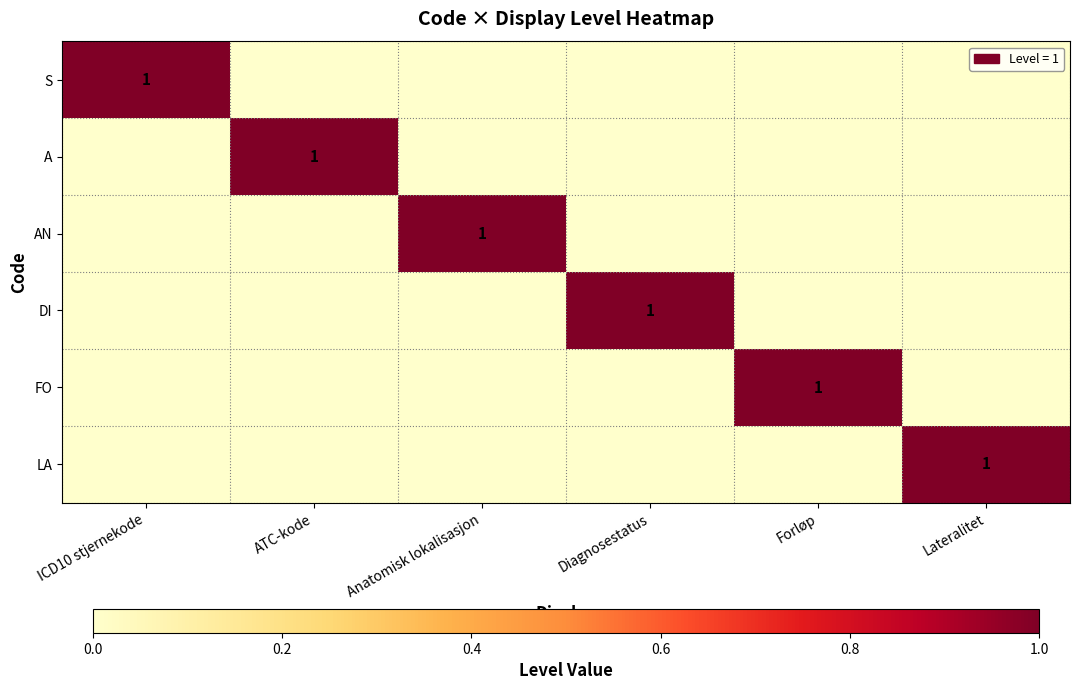

At which category is the sum across all series the highest?

ICD10 stjernekode